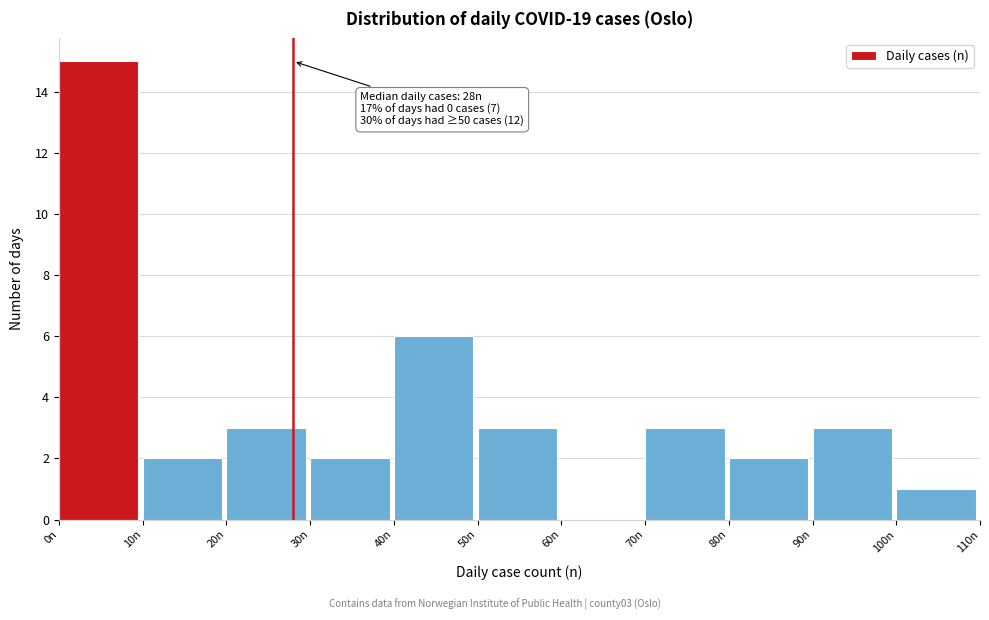

Over which range of the x-axis is the bar tallest?

0 to 10